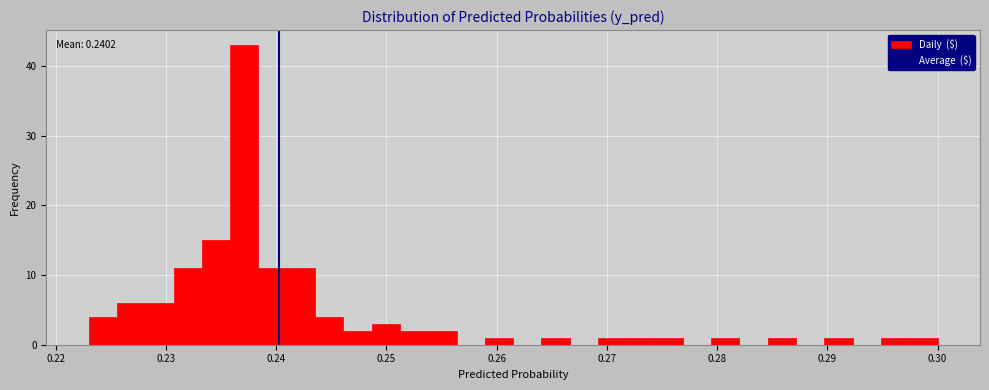

Around what value on the x-axis is the tallest bar? Give the approximate position of its centre, as read against the axis.

0.237